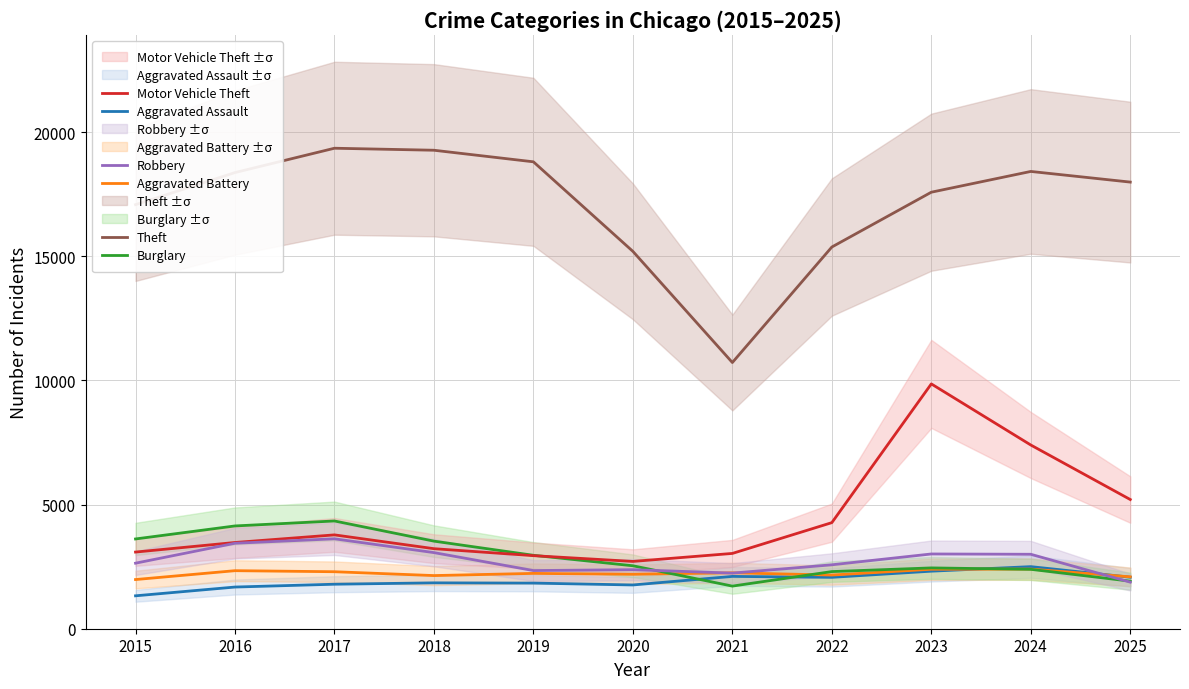

What is the approximate value of Aggravated Assault at 2018, to the nearest 100?

1800